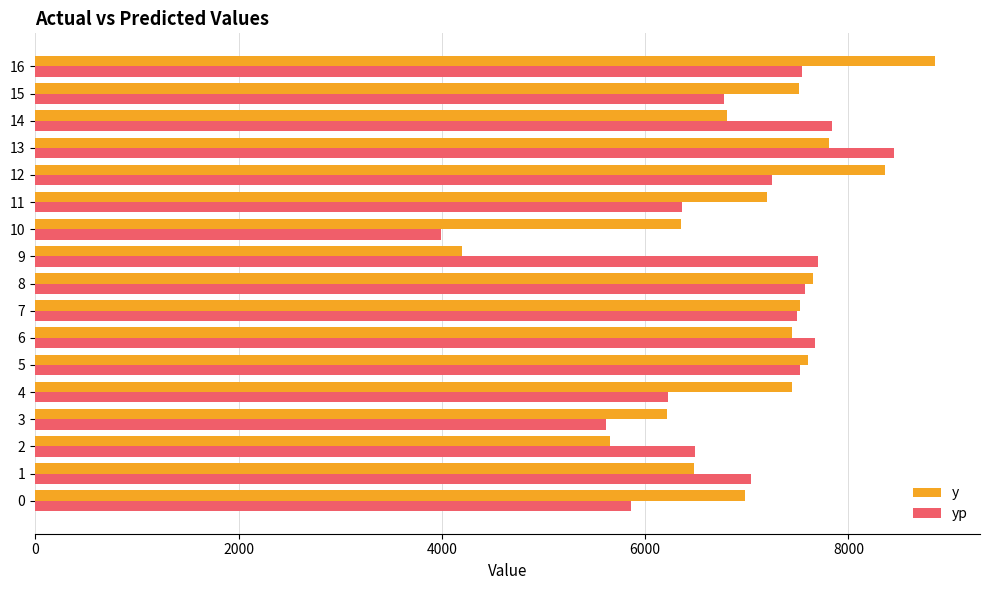

What is the average value of the y series?

7063.7